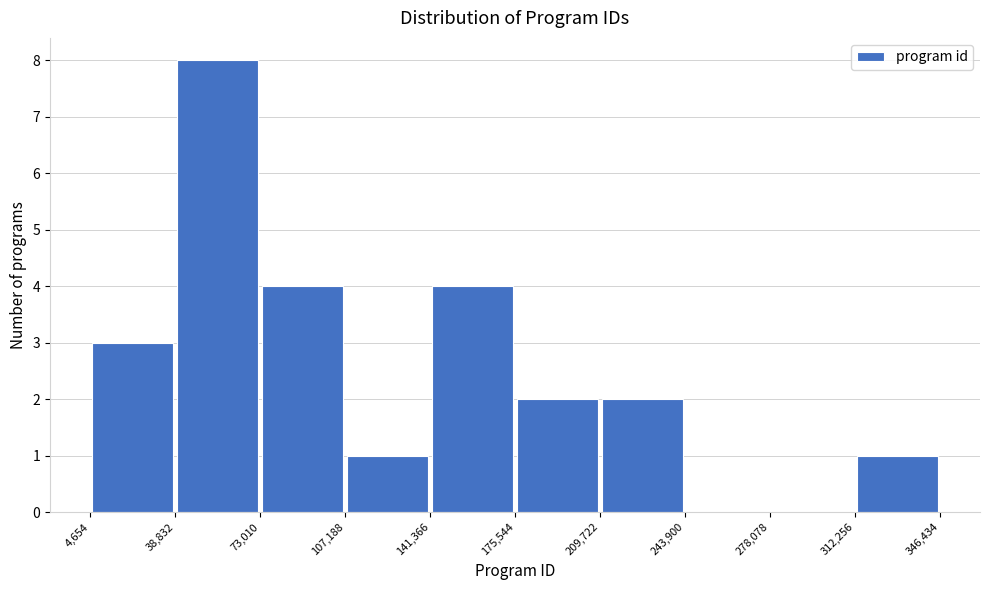

Reading left to right, transcribe this chart: for each bar, give the range it covers on the x-axis and its height. The values are not printed on the chart, so give them approximately, as read against the axis.

4,654 to 38,832: 3
38,832 to 73,010: 8
73,010 to 107,188: 4
107,188 to 141,366: 1
141,366 to 175,544: 4
175,544 to 209,722: 2
209,722 to 243,900: 2
243,900 to 278,078: 0
278,078 to 312,256: 0
312,256 to 346,434: 1